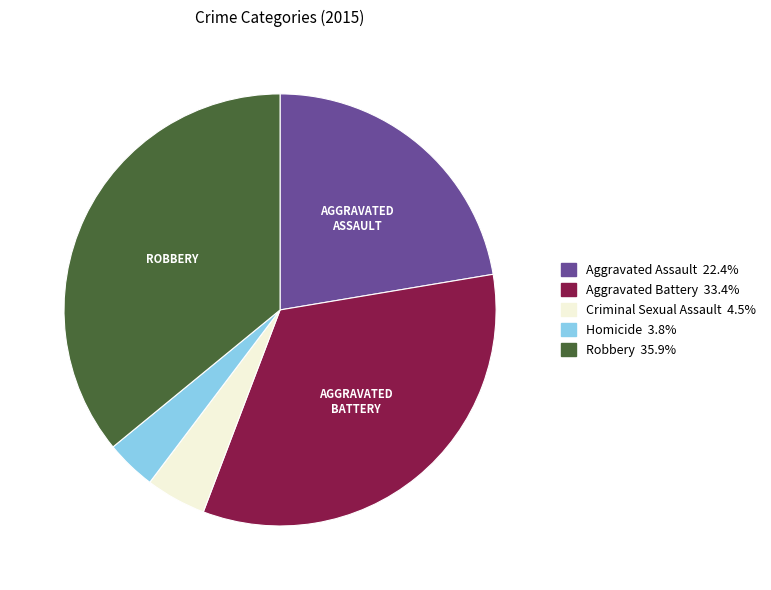

Combined, do Homicide and Robbery account for over 50%?

No